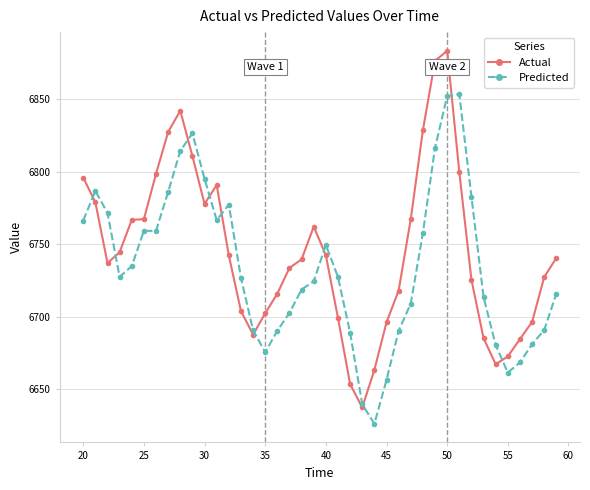

What is the minimum value shown in the chart?

6626.0